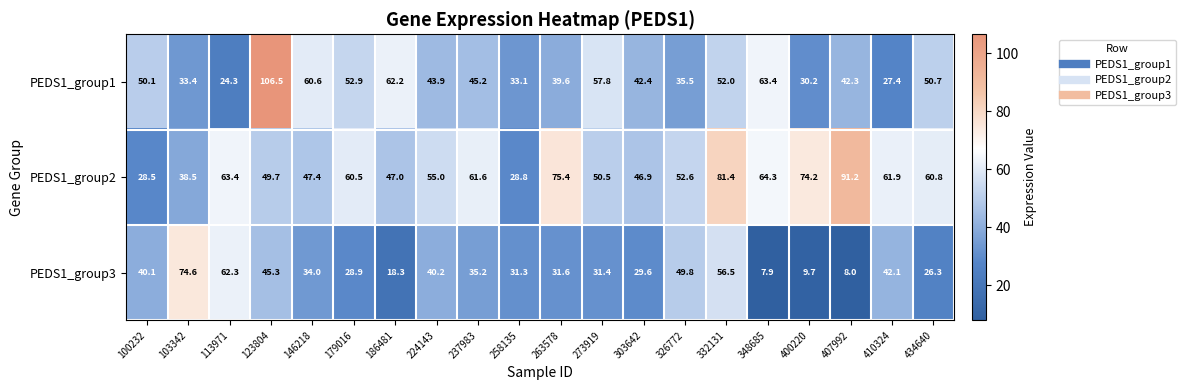

The PEDS1_group3 series shows 42.6 at 179016. True or false?

False